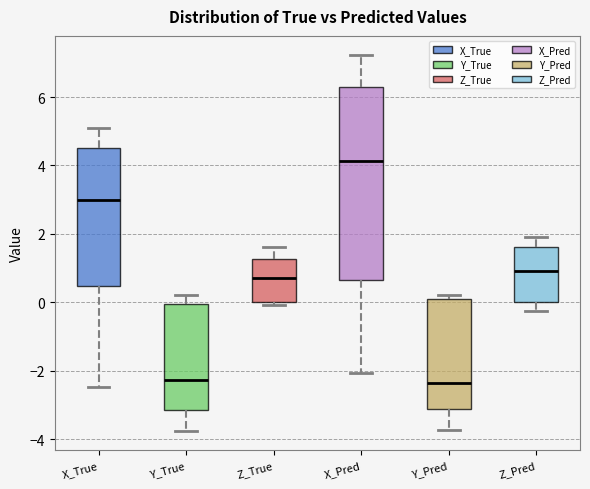

Reading left to right, read every box against the y-axis: the position of its median line, the range the box covers, and the ends of its whiskers. The values are not printed on the chart, so give them approximately, as read against the axis.

X_True: median 3.0, box 0.4 to 4.6, whiskers -2.4 to 5.0
Y_True: median -2.2, box -3.2 to 0.0, whiskers -3.8 to 0.2
Z_True: median 0.8, box 0.0 to 1.2, whiskers 0.0 (just below the box's lower edge) to 1.6
X_Pred: median 4.2, box 0.6 to 6.4, whiskers -2.0 to 7.2
Y_Pred: median -2.4, box -3.2 to 0.2, whiskers -3.8 to 0.2 (just above the box's upper edge)
Z_Pred: median 1.0, box 0.0 to 1.6, whiskers -0.2 to 2.0